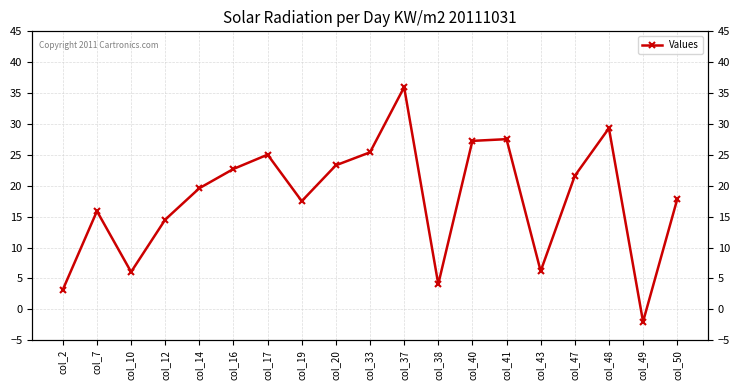

How many negative values are there?

1